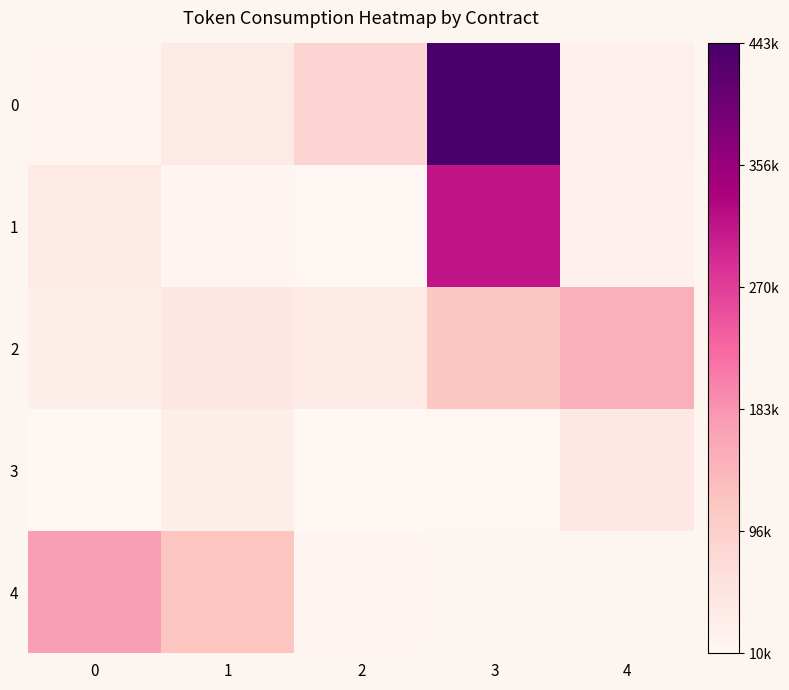

What is the sum of the 2 values at 0 and 4?

177616.0